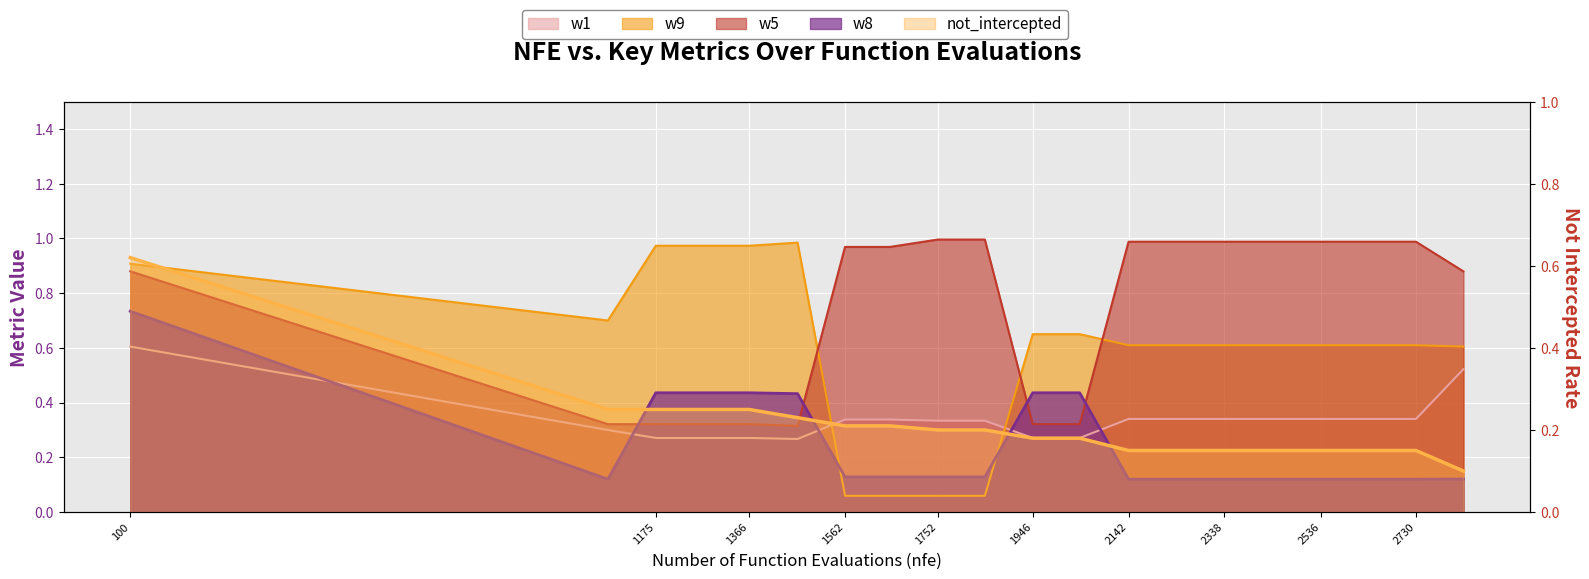

What is the difference between the highest and lowest values at 1848?

0.9